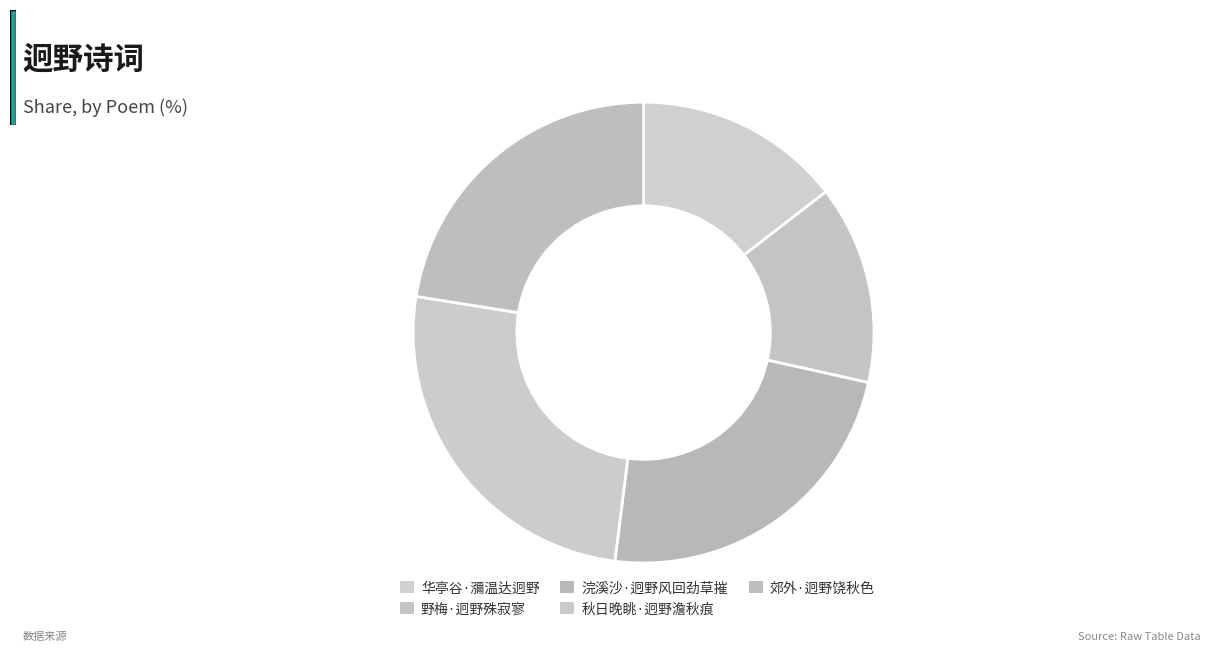

Is it true that 野梅·迥野殊寂寥 is 8% of the pie?

False